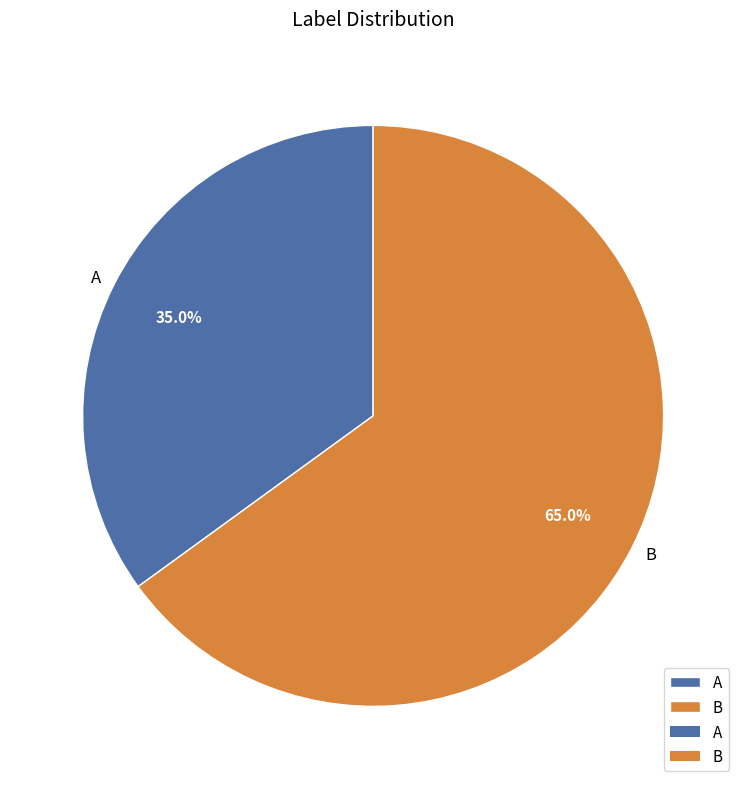

What percentage do A and B together represent?

100.0%